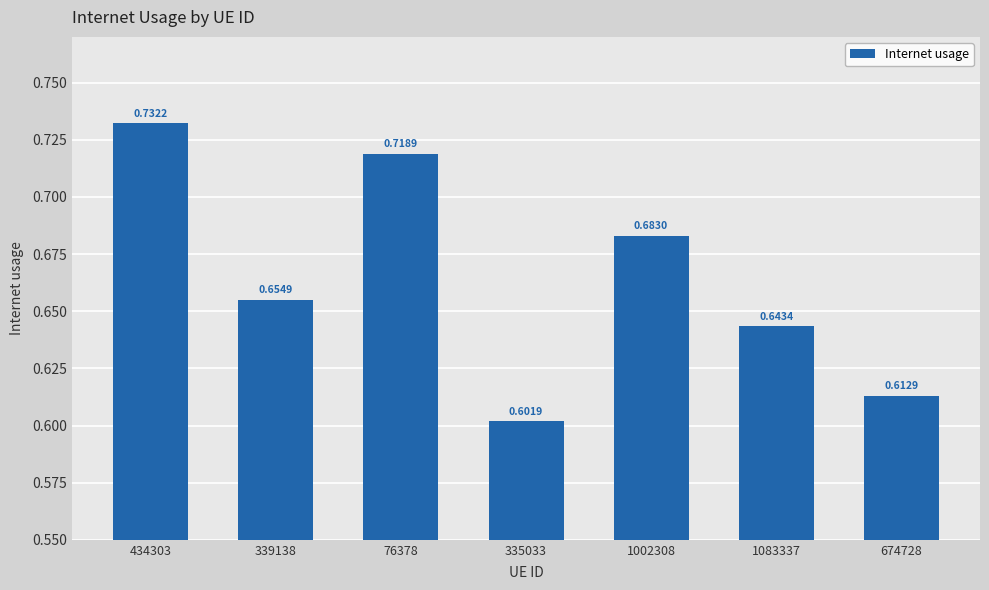

List the labels in order of value, smallest first.

335033, 674728, 1083337, 339138, 1002308, 76378, 434303